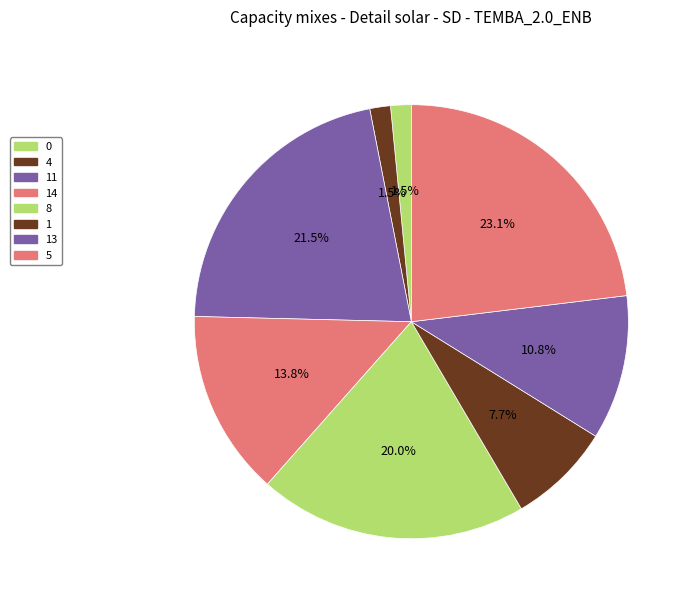

How many slices are in this pie chart?

8